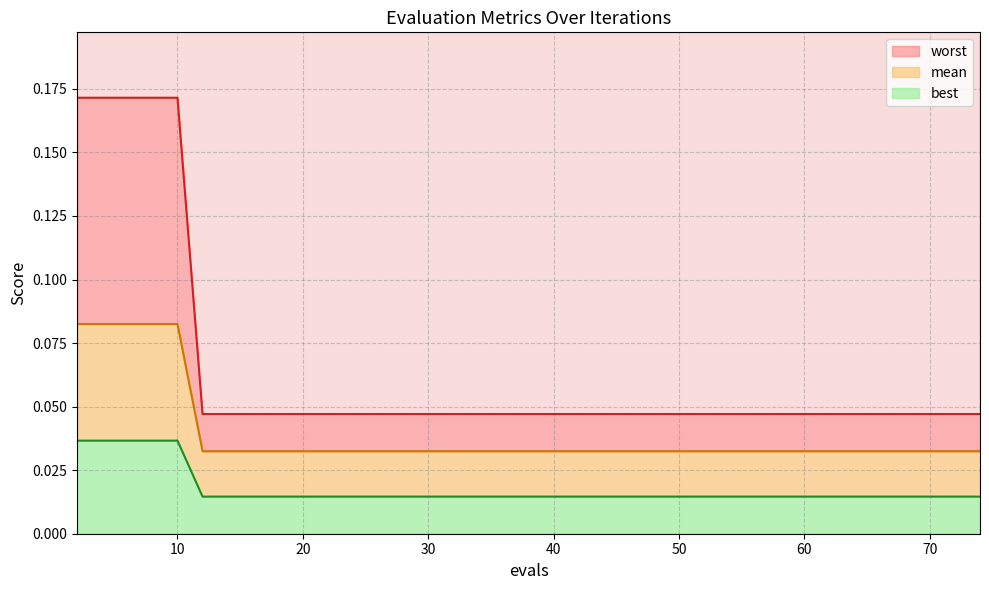

At which category is the sum across all series the highest?

2